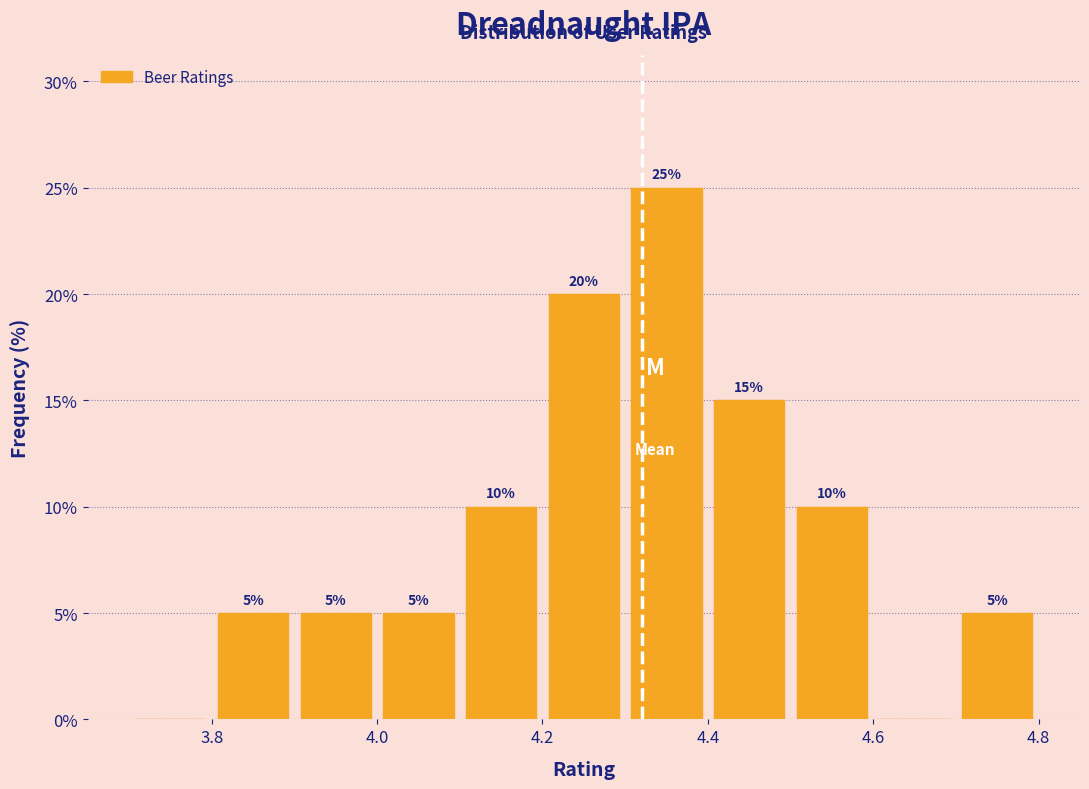

Over which range of the x-axis is the bar tallest?

4.3 to 4.4